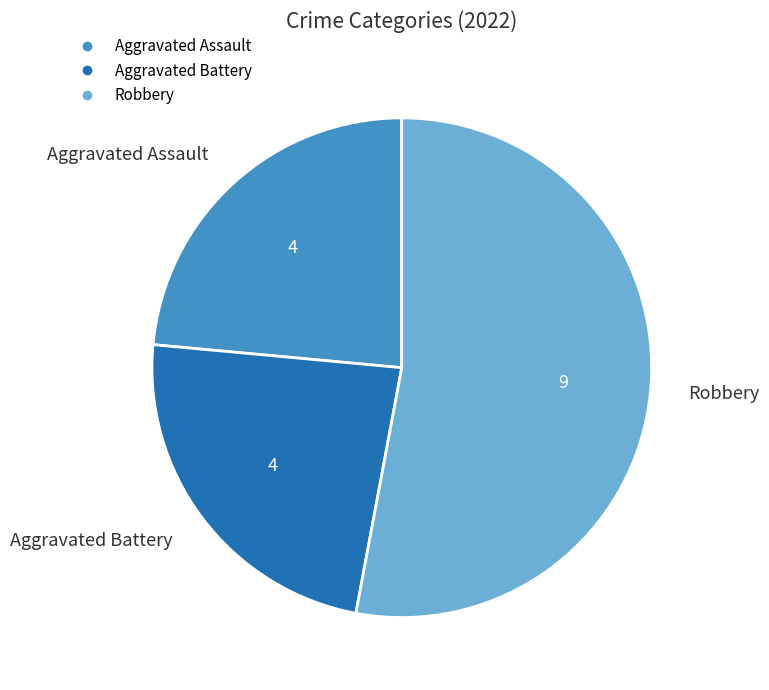

Is there a majority slice in this chart?

Yes